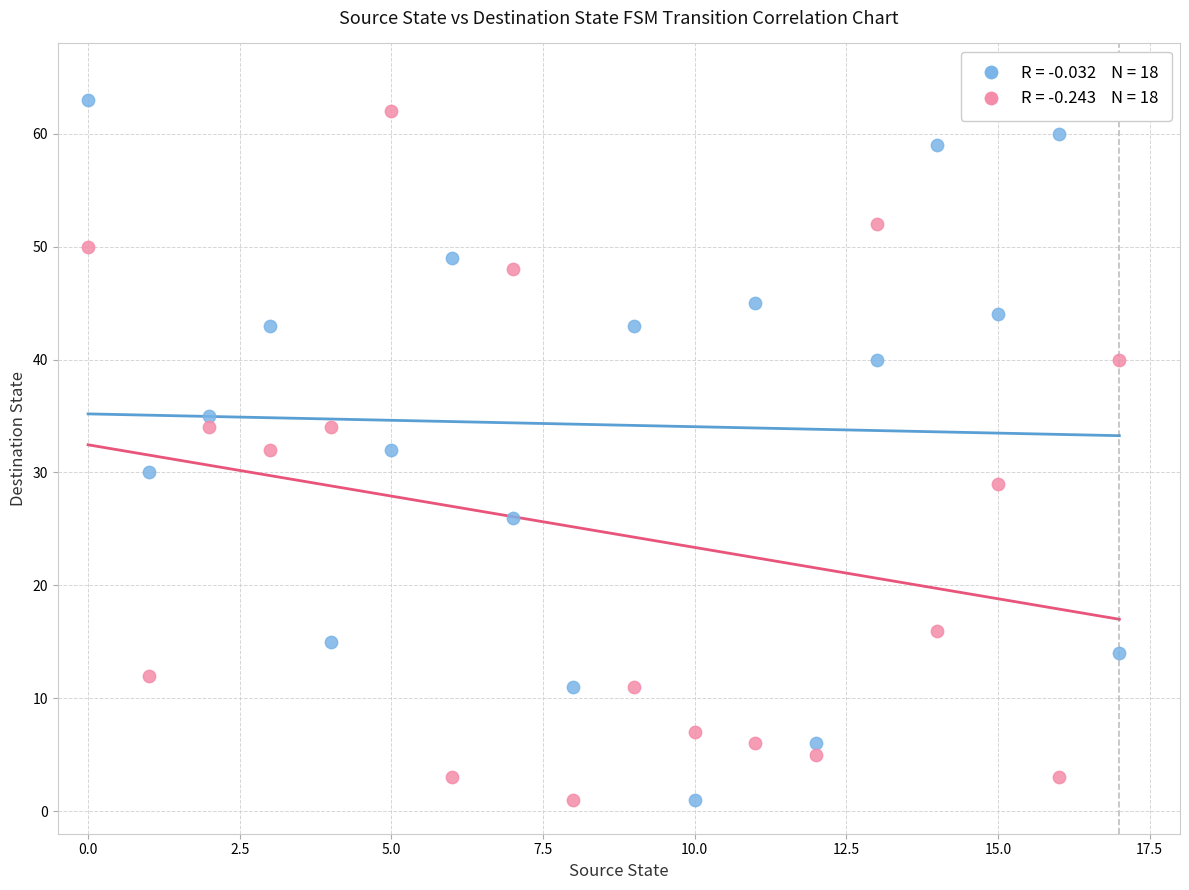

Across all data points, what is the range of Y values (max minus min)?

62